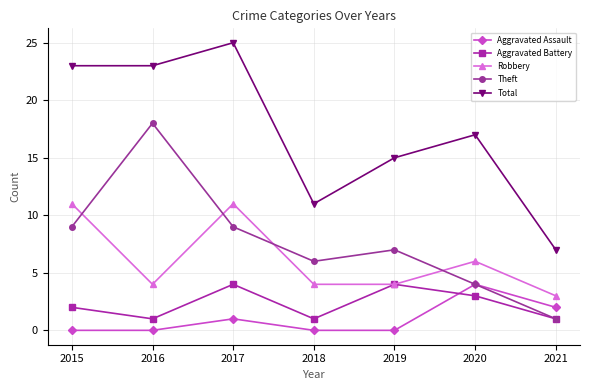

At 2016, list the series in order from smallest to largest.

Aggravated Assault, Aggravated Battery, Robbery, Theft, Total